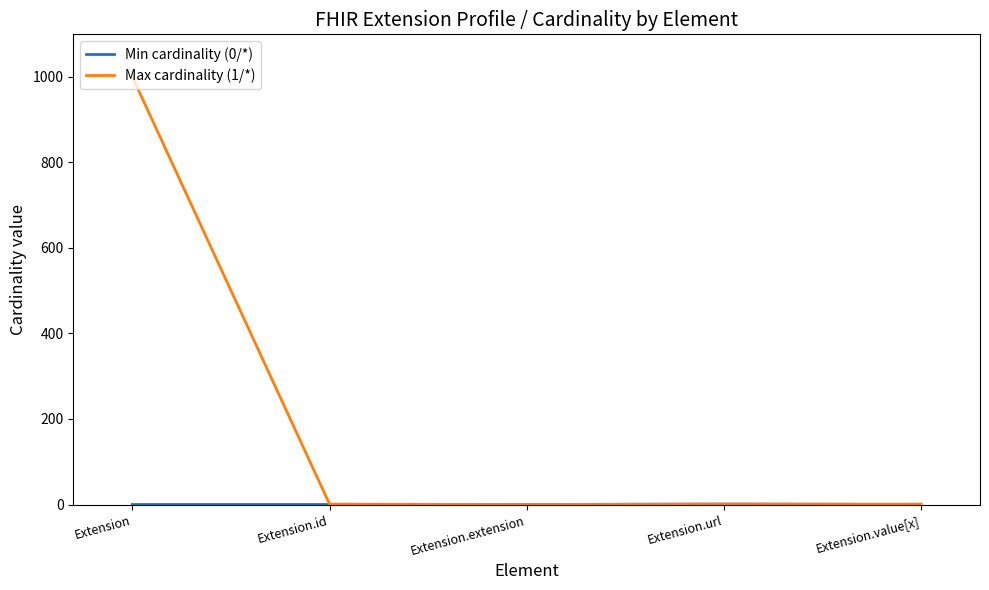

True or false: Max cardinality (1/*) has a value of -419 at Extension.extension.

False